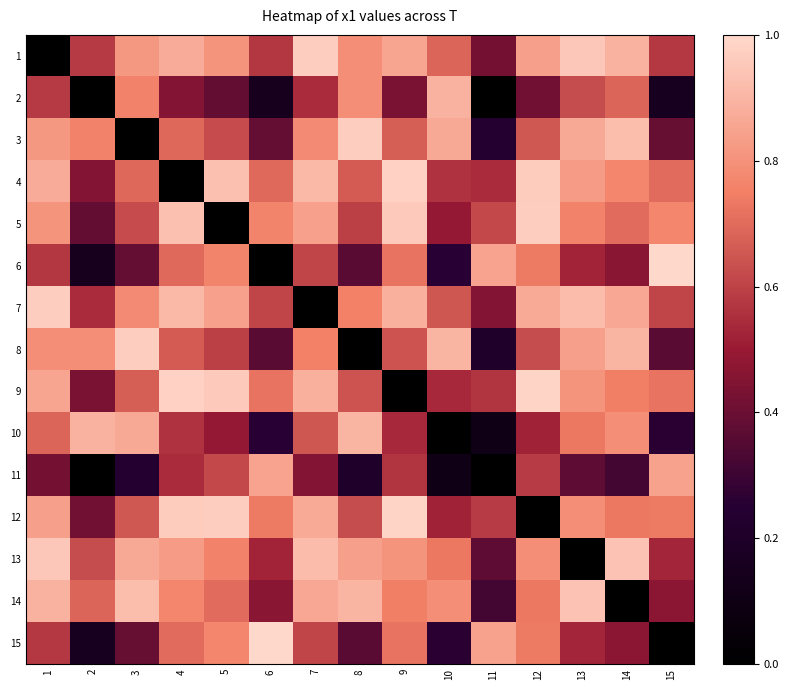

Reading right to left, list all the values displayed in this chart.

1: 15=0.6	14=0.9	13=1.0	12=0.8	11=0.4	10=0.7	9=0.9	8=0.8	7=1.0	6=0.6	5=0.8	4=0.9	3=0.8	2=0.6	1=0.0
2: 15=0.2	14=0.7	13=0.6	12=0.4	11=0.0	10=0.9	9=0.4	8=0.8	7=0.5	6=0.2	5=0.4	4=0.5	3=0.8	2=0.0	1=0.6
3: 15=0.4	14=0.9	13=0.9	12=0.7	11=0.2	10=0.9	9=0.7	8=1.0	7=0.8	6=0.4	5=0.6	4=0.7	3=0.0	2=0.8	1=0.8
4: 15=0.7	14=0.8	13=0.8	12=1.0	11=0.5	10=0.6	9=1.0	8=0.7	7=0.9	6=0.7	5=0.9	4=0.0	3=0.7	2=0.5	1=0.9
5: 15=0.8	14=0.7	13=0.8	12=1.0	11=0.6	10=0.5	9=1.0	8=0.6	7=0.8	6=0.8	5=0.0	4=0.9	3=0.6	2=0.4	1=0.8
6: 15=1.0	14=0.5	13=0.5	12=0.7	11=0.8	10=0.3	9=0.7	8=0.4	7=0.6	6=0.0	5=0.8	4=0.7	3=0.4	2=0.2	1=0.6
7: 15=0.6	14=0.9	13=0.9	12=0.9	11=0.5	10=0.7	9=0.9	8=0.8	7=0.0	6=0.6	5=0.8	4=0.9	3=0.8	2=0.5	1=1.0
8: 15=0.4	14=0.9	13=0.8	12=0.6	11=0.2	10=0.9	9=0.6	8=0.0	7=0.8	6=0.4	5=0.6	4=0.7	3=1.0	2=0.8	1=0.8
9: 15=0.7	14=0.7	13=0.8	12=1.0	11=0.6	10=0.5	9=0.0	8=0.6	7=0.9	6=0.7	5=1.0	4=1.0	3=0.7	2=0.4	1=0.9
10: 15=0.3	14=0.8	13=0.7	12=0.5	11=0.1	10=0.0	9=0.5	8=0.9	7=0.7	6=0.3	5=0.5	4=0.6	3=0.9	2=0.9	1=0.7
11: 15=0.8	14=0.3	13=0.4	12=0.6	11=0.0	10=0.1	9=0.6	8=0.2	7=0.5	6=0.8	5=0.6	4=0.5	3=0.2	2=0.0	1=0.4
12: 15=0.7	14=0.7	13=0.8	12=0.0	11=0.6	10=0.5	9=1.0	8=0.6	7=0.9	6=0.7	5=1.0	4=1.0	3=0.7	2=0.4	1=0.8
13: 15=0.5	14=0.9	13=0.0	12=0.8	11=0.4	10=0.7	9=0.8	8=0.8	7=0.9	6=0.5	5=0.8	4=0.8	3=0.9	2=0.6	1=1.0
14: 15=0.5	14=0.0	13=0.9	12=0.7	11=0.3	10=0.8	9=0.7	8=0.9	7=0.9	6=0.5	5=0.7	4=0.8	3=0.9	2=0.7	1=0.9
15: 15=0.0	14=0.5	13=0.5	12=0.7	11=0.8	10=0.3	9=0.7	8=0.4	7=0.6	6=1.0	5=0.8	4=0.7	3=0.4	2=0.2	1=0.6